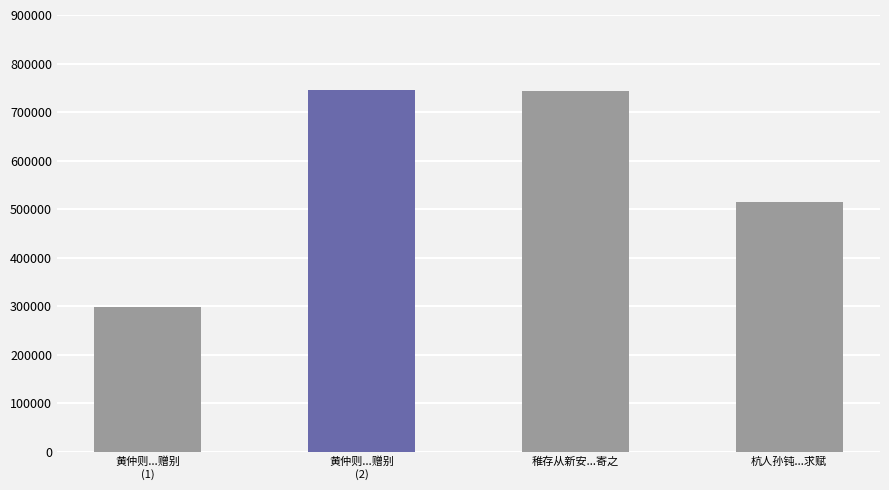

True or false: the data shows 298995 at 黄仲则...赠别
(1).

True